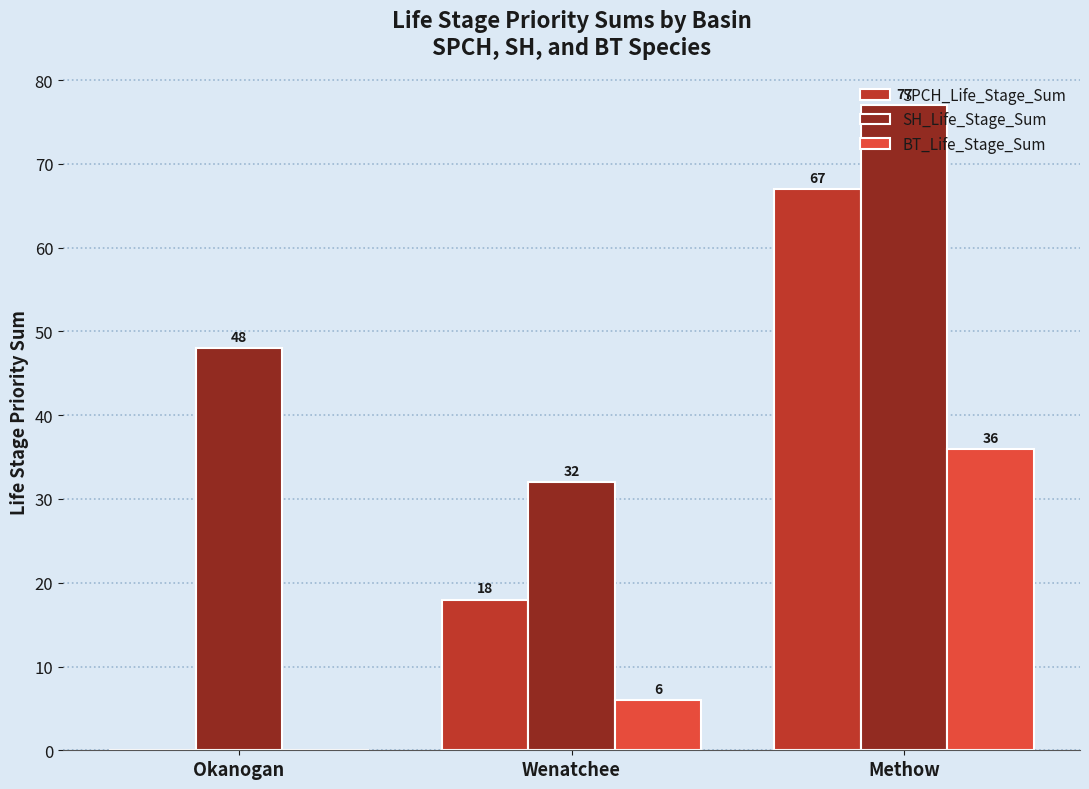

Is the value of SPCH_Life_Stage_Sum at Okanogan greater than the value of SH_Life_Stage_Sum at Methow?

No